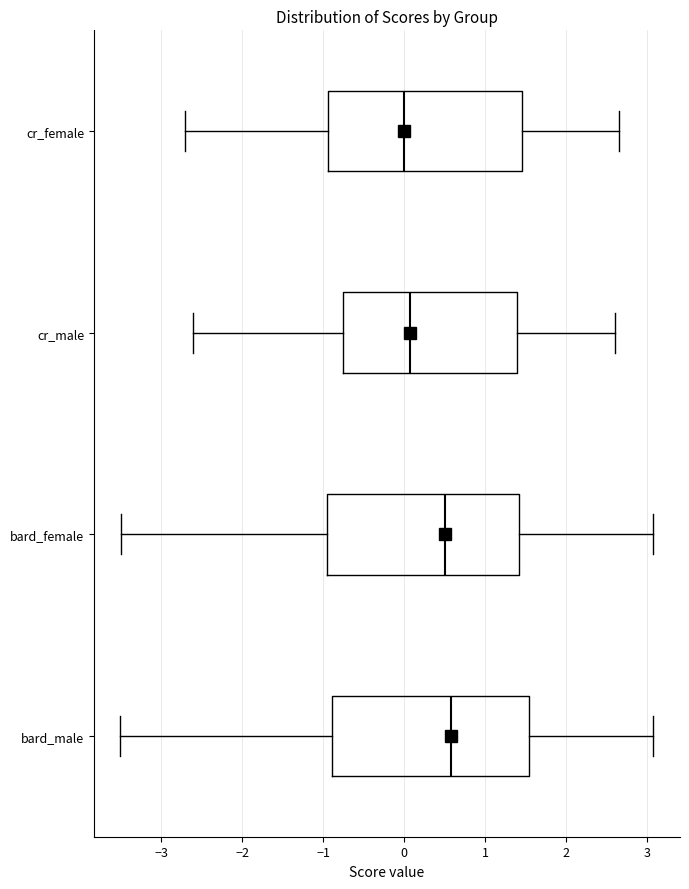

Where does the median line of the box for cr_male sit on the x-axis? The values are not printed on the chart, so give them approximately, as read against the axis.

0.1